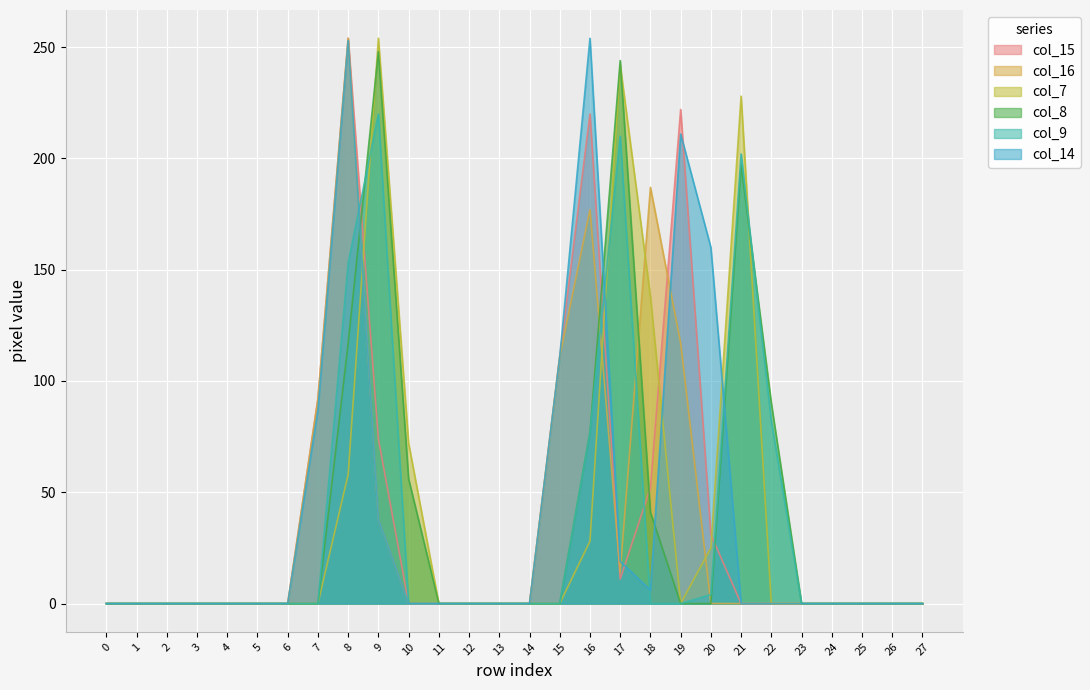

Which series has the largest range (max minus min)?

col_15